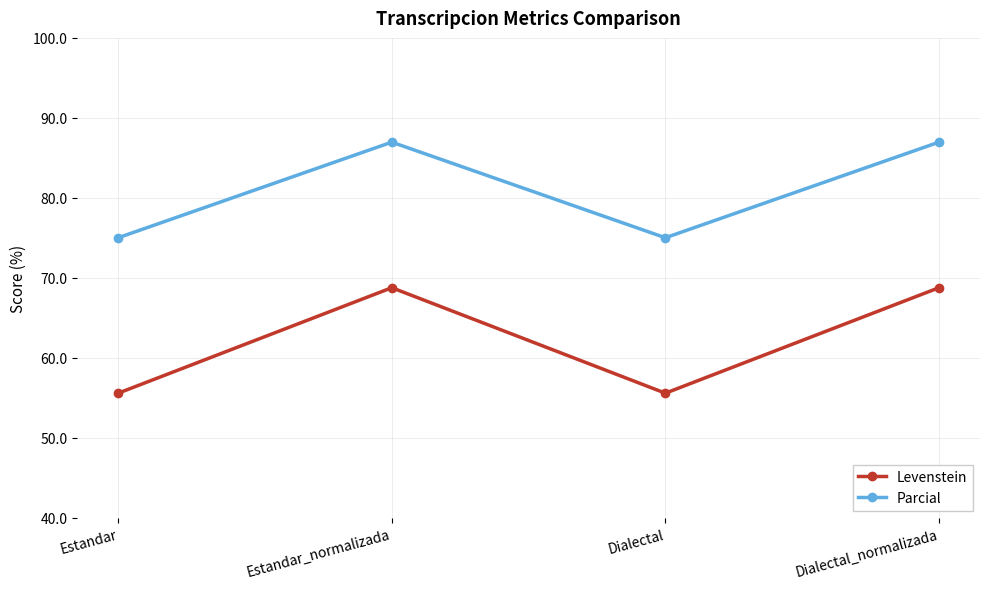

Read the Levenstein value at Dialectal_normalizada.

68.8